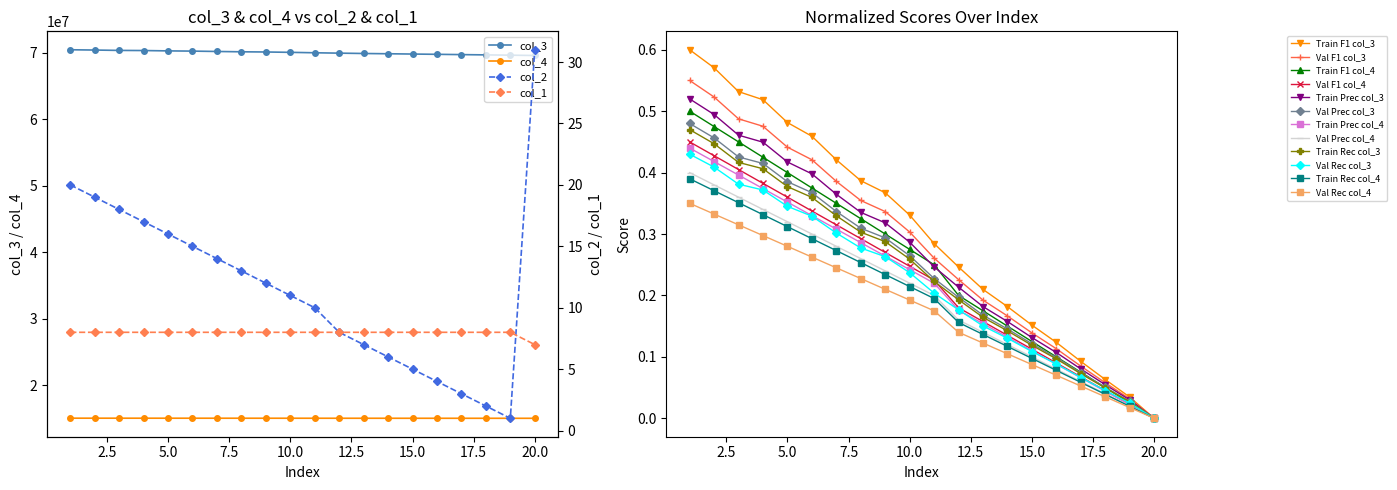

Reading left to right, transcribe all the data shown in this chart.

col_3: 0.5	0.5	0.4	0.4	0.4	0.4	0.3	0.3	0.3	0.3	0.2	0.2	0.2	0.1	0.1	0.1	0.1	0.1	0.0	0.0
col_4: 15031584.0	15030720.0	15029856.0	15028992.0	15028128.0	15027264.0	15026400.0	15025536.0	15024672.0	15023808.0	15022944.0	15021216.0	15020352.0	15019488.0	15018624.0	15017760.0	15016896.0	15016032.0	15015168.0	15014304.0
col_2: 20.0	19.0	18.0	17.0	16.0	15.0	14.0	13.0	12.0	11.0	10.0	8.0	7.0	6.0	5.0	4.0	3.0	2.0	1.0	31.0
col_1: 8.0	8.0	8.0	8.0	8.0	8.0	8.0	8.0	8.0	8.0	8.0	8.0	8.0	8.0	8.0	8.0	8.0	8.0	8.0	7.0